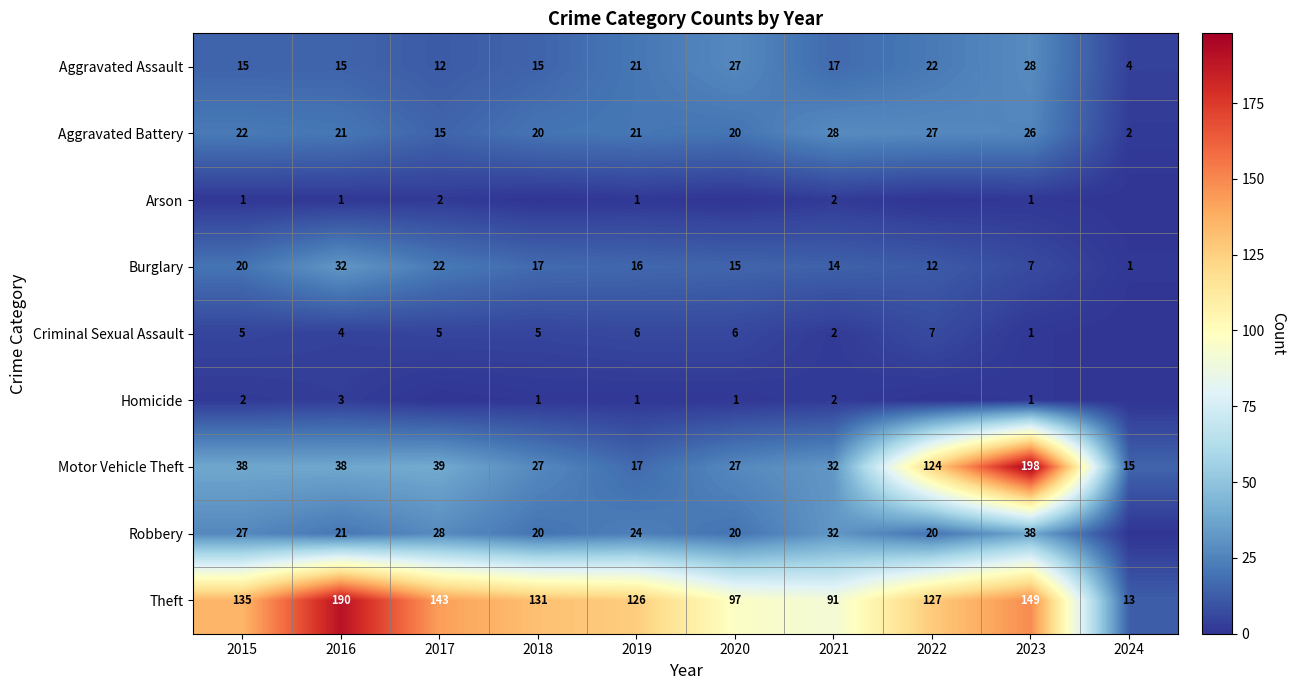

At how many categories does at least one series exceed 182?

2